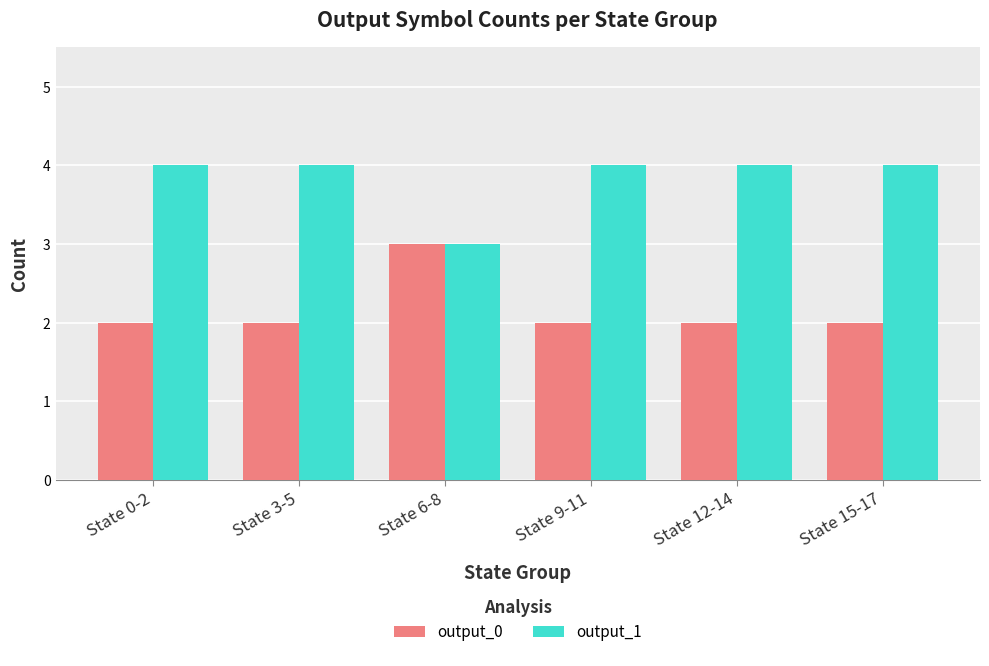

Which category has the lowest value in the output_1 series?

State 6-8